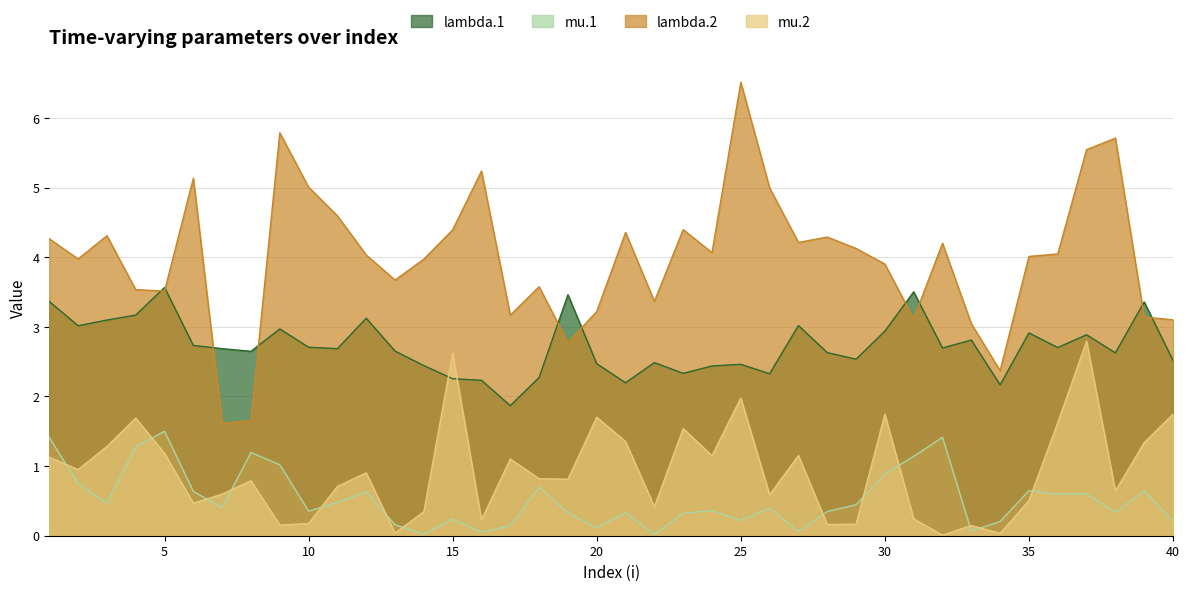

True or false: lambda.1 has a value of 2.3 at 18.

True